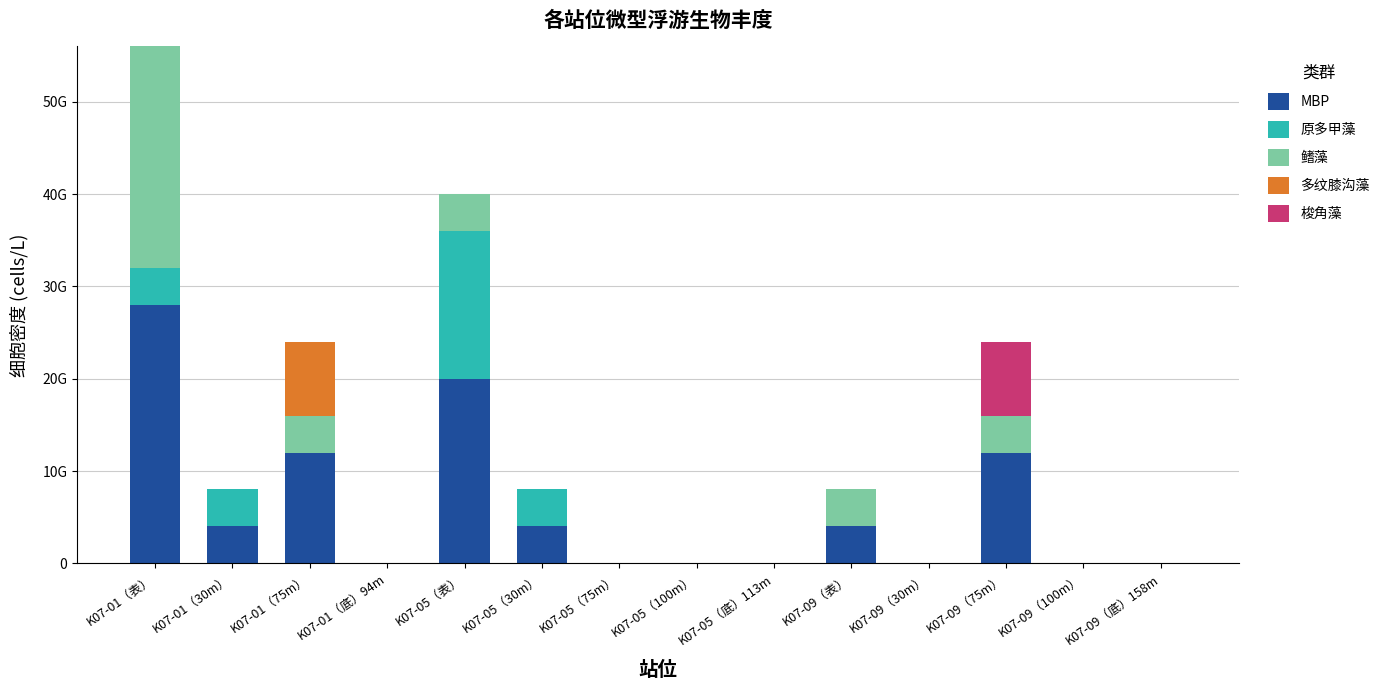

Are the bars grouped side by side (vs. stacked)?

No